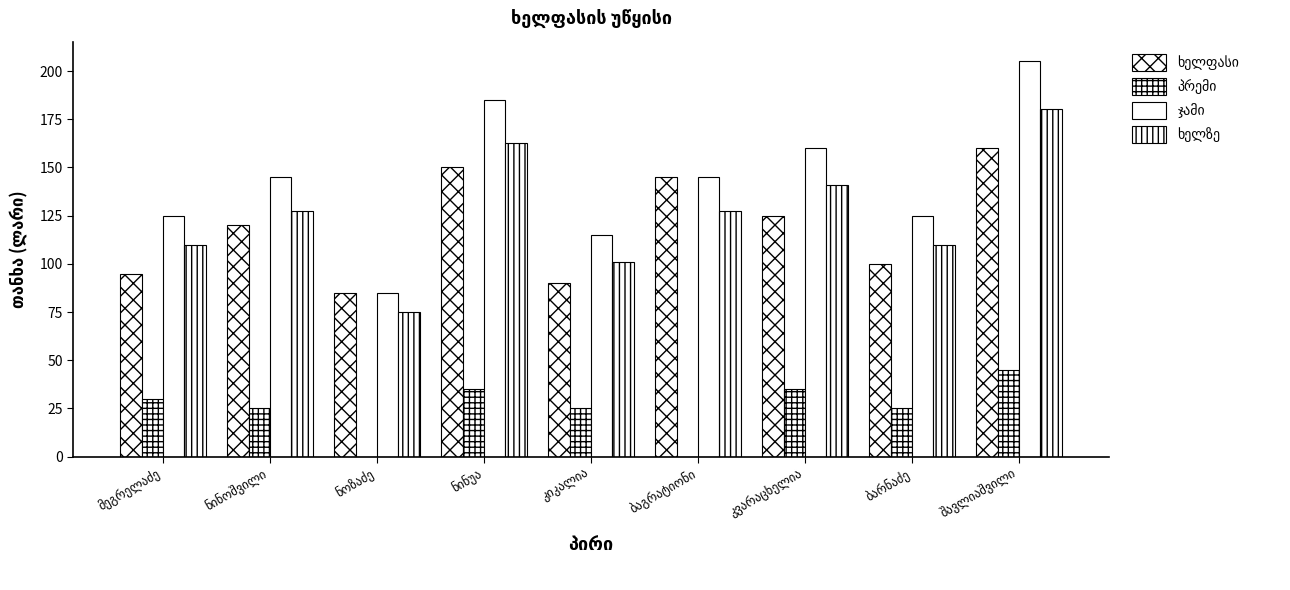

Between ბაგრატიონი and შავლიაშვილი, which series saw the biggest shift?

ჯამი